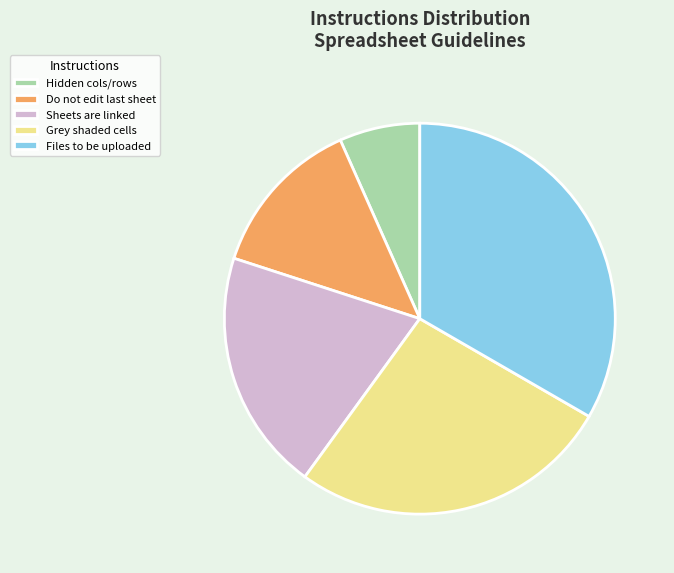

How many segments does this pie chart have?

5